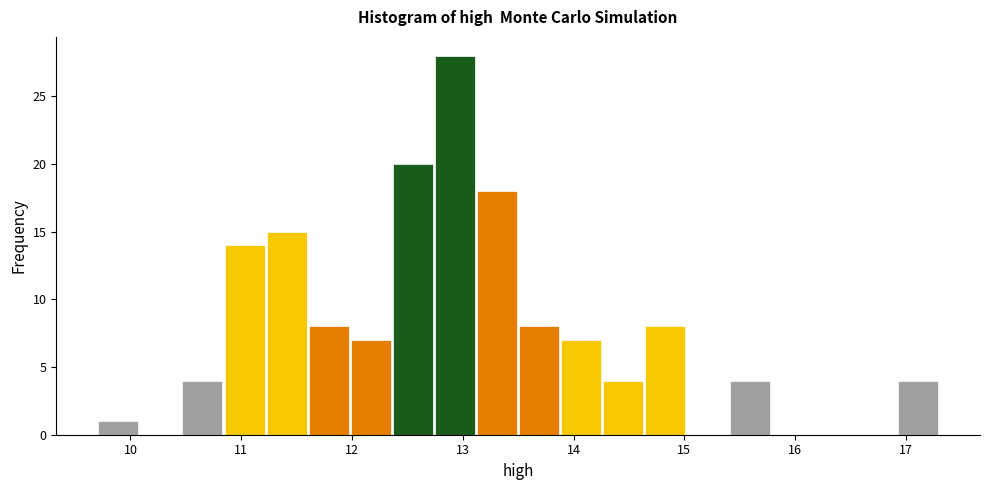

Around what value on the x-axis is the tallest bar? Give the approximate position of its centre, as read against the axis.

12.9